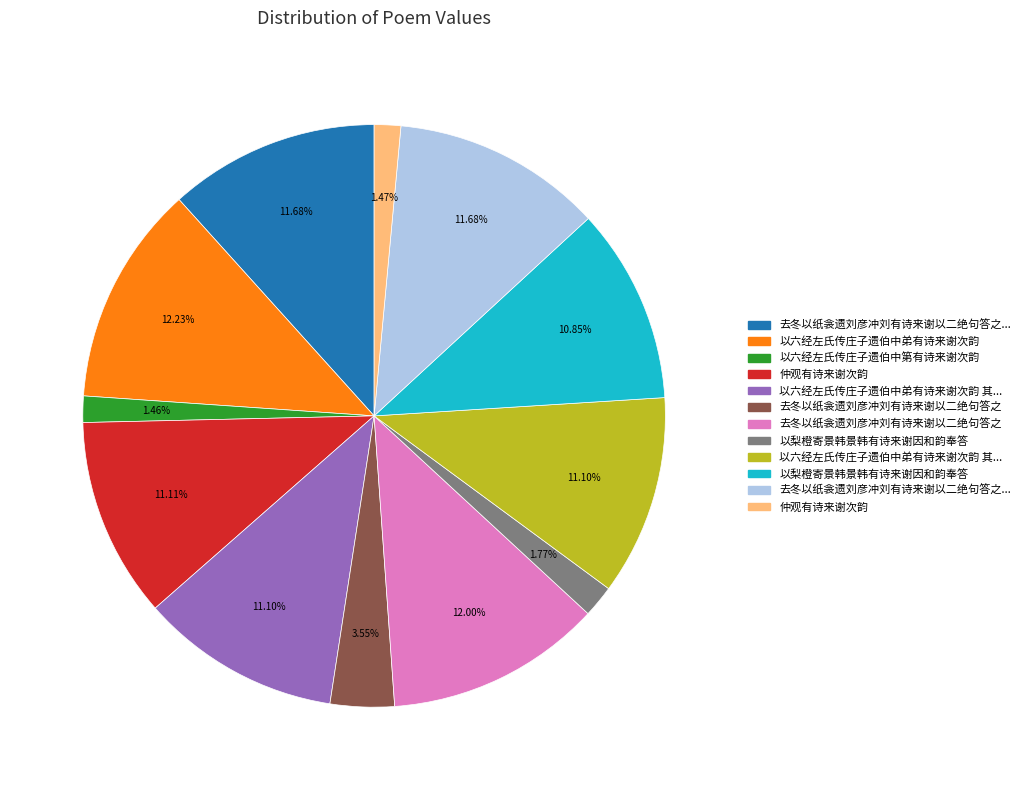

Is there any slice that represents more than half of the pie?

No